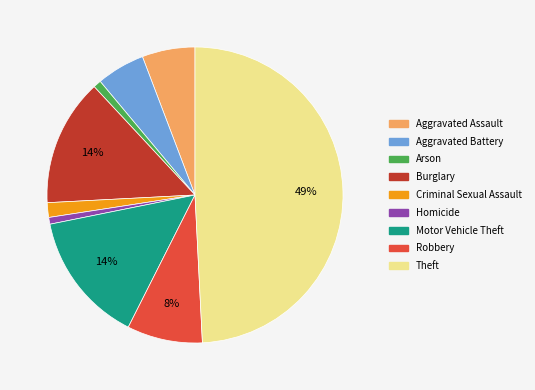

What percentage is the Criminal Sexual Assault slice, to the nearest percent?

2%